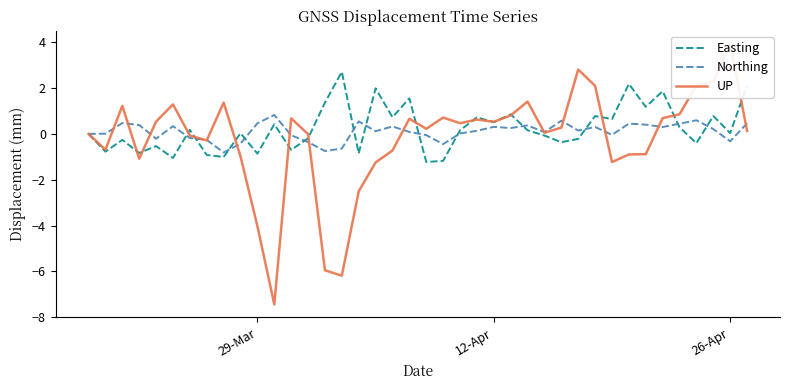

What is the lowest value of the Northing series?

-0.8